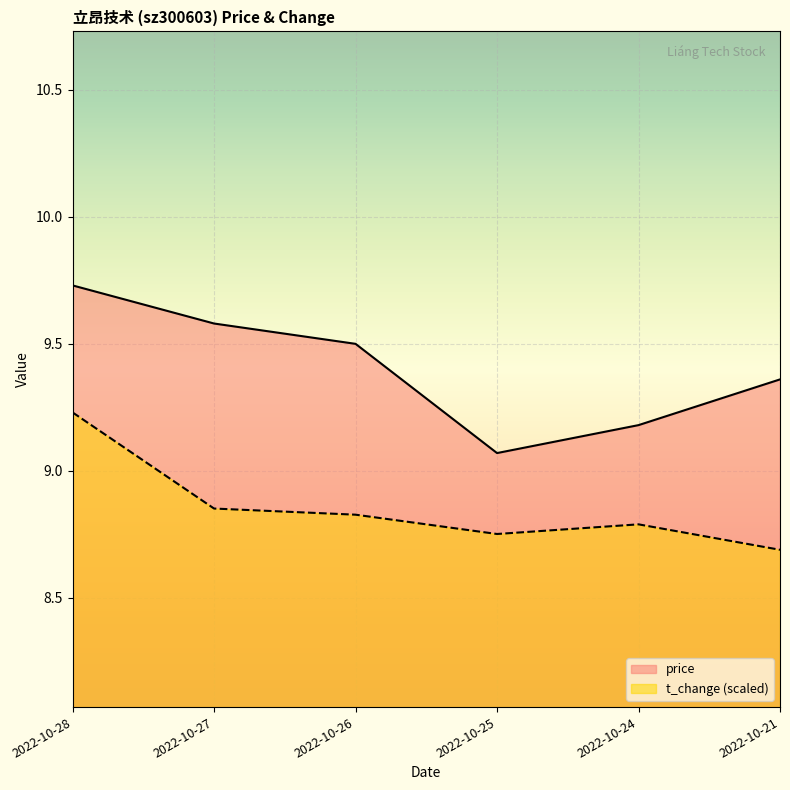

What is the difference between the price values at 2022-10-24 and 2022-10-21?

0.2